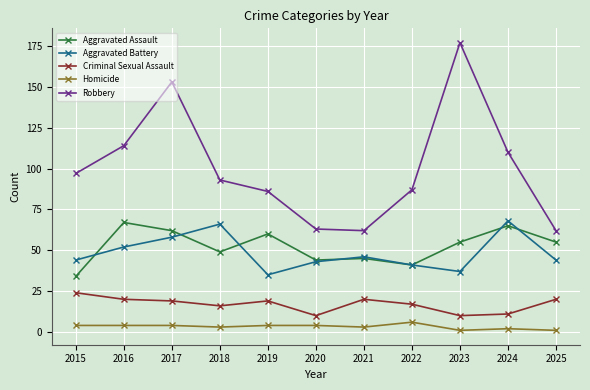

What is the value of the Criminal Sexual Assault point at the 8th from the left?

17